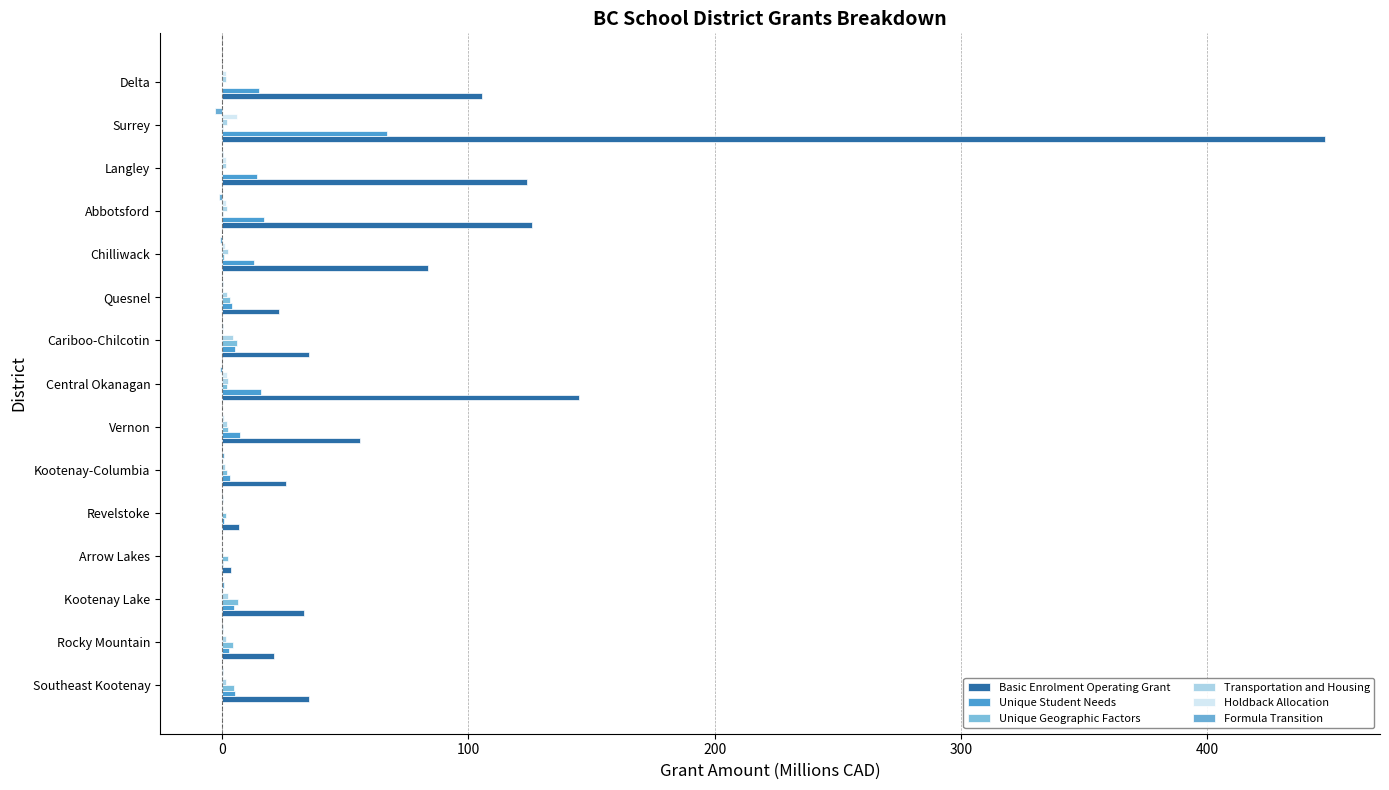

Count the number of categories in the chart.

15